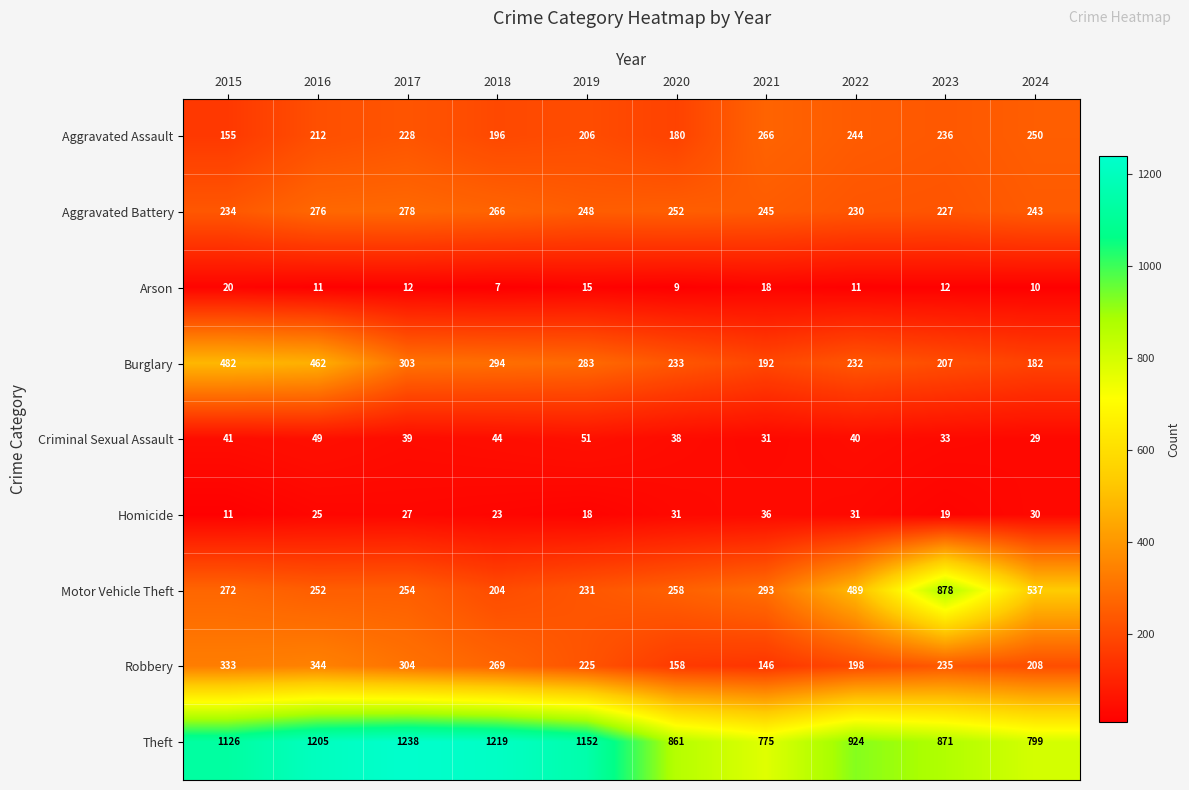

What is the total value across all series at 2019?

2429